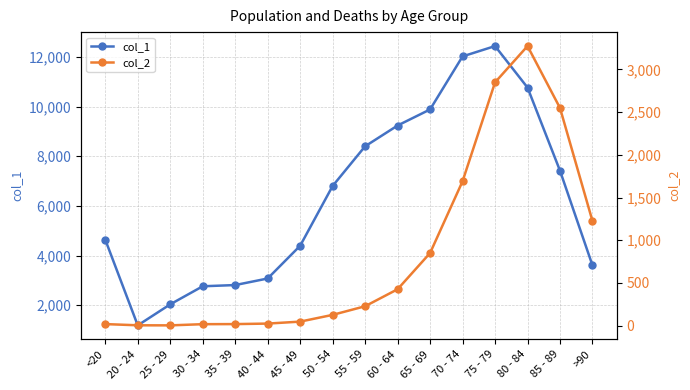

What is the sum of the col_2 values at 35 - 39 and 50 - 54?

144